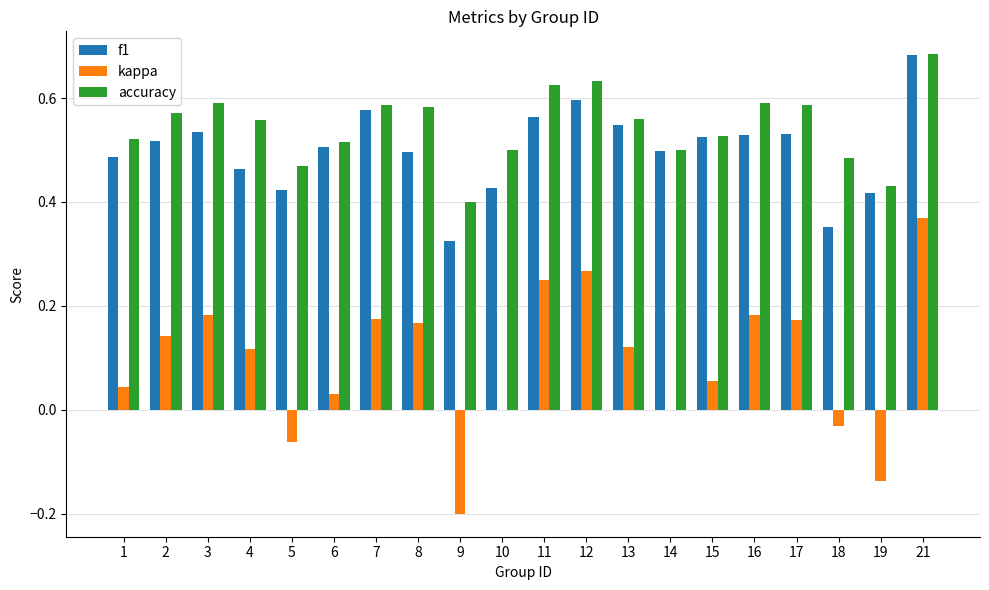

Between 4 and 21, which series saw the biggest shift?

kappa